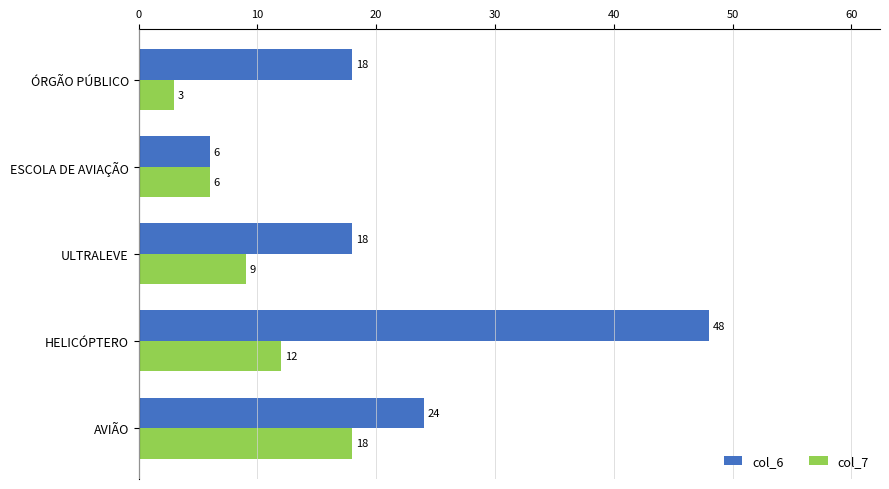

The value of col_6 at ÓRGÃO PÚBLICO is 18. True or false?

True